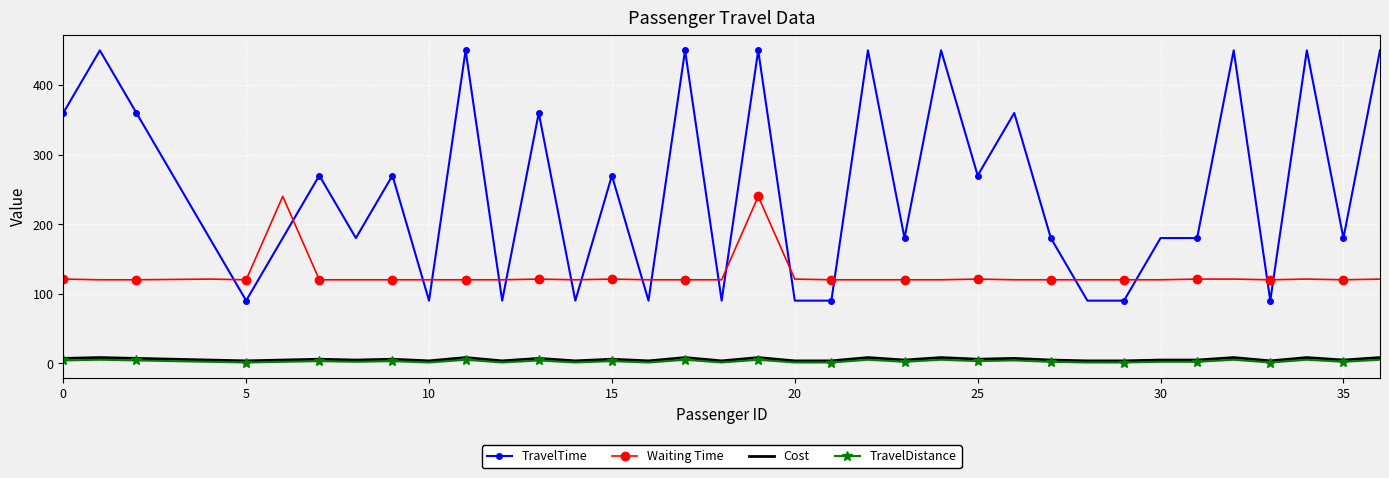

Which series has the largest total across all categories?

TravelTime